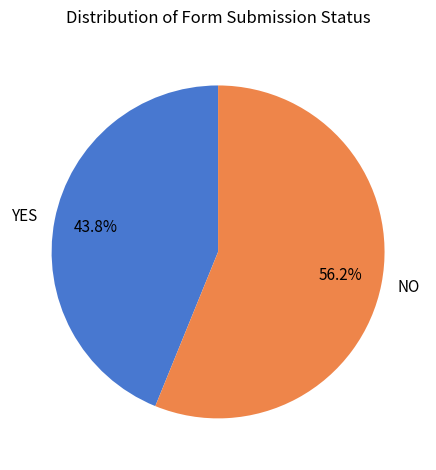

Rank the categories by value from highest to lowest.

NO, YES